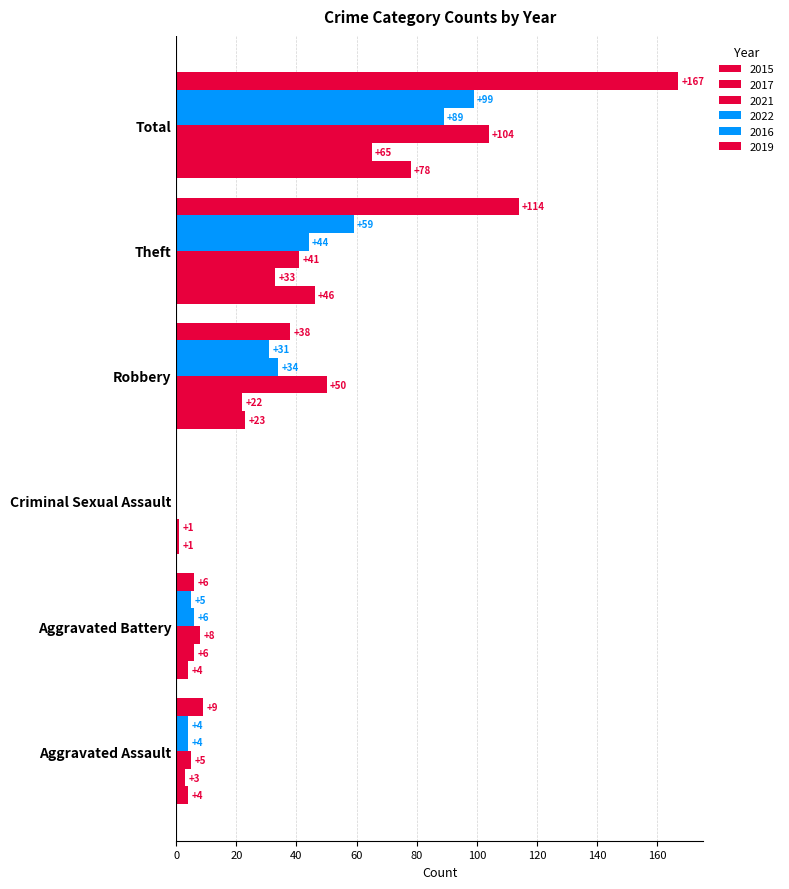

How many categories are shown in the chart?

6